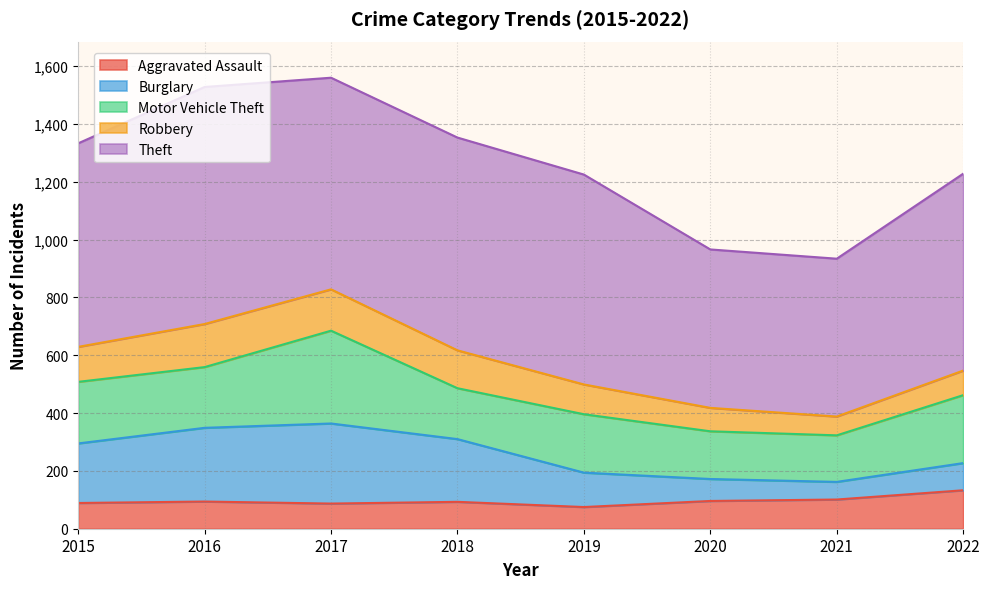

In Robbery, how many points are higher than both neighbors (excluding endpoints)?

1